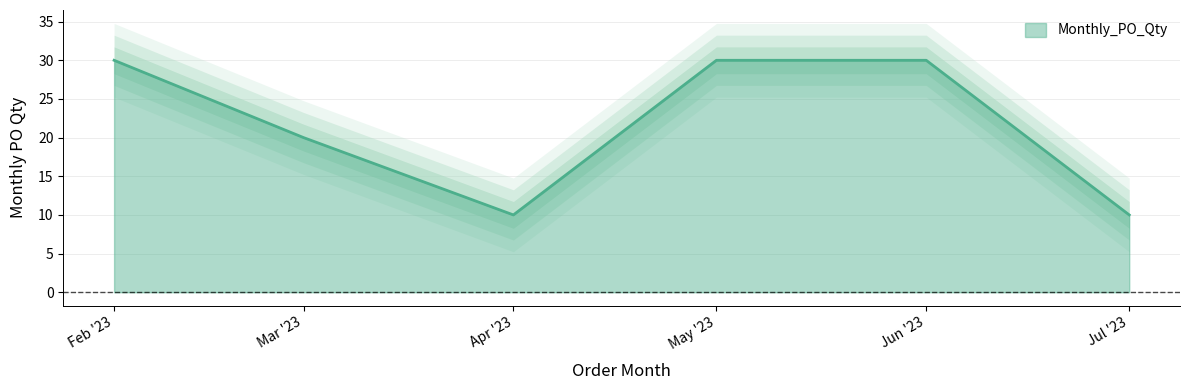

What is the highest value of the Monthly_PO_Qty series?

30